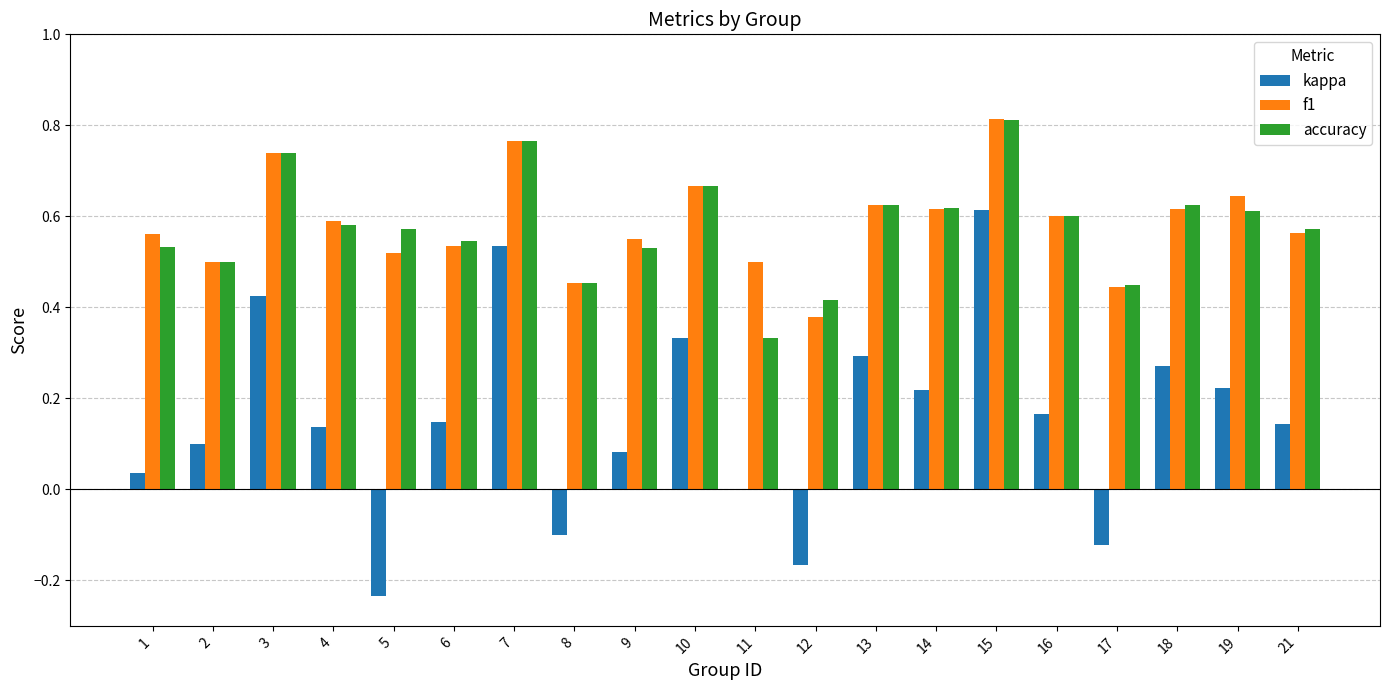

At which category is the sum across all series the highest?

15